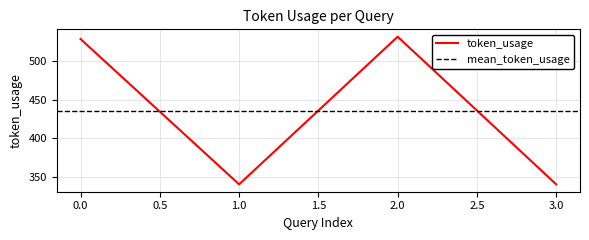

What is the change in value from 0 to 1?

-189